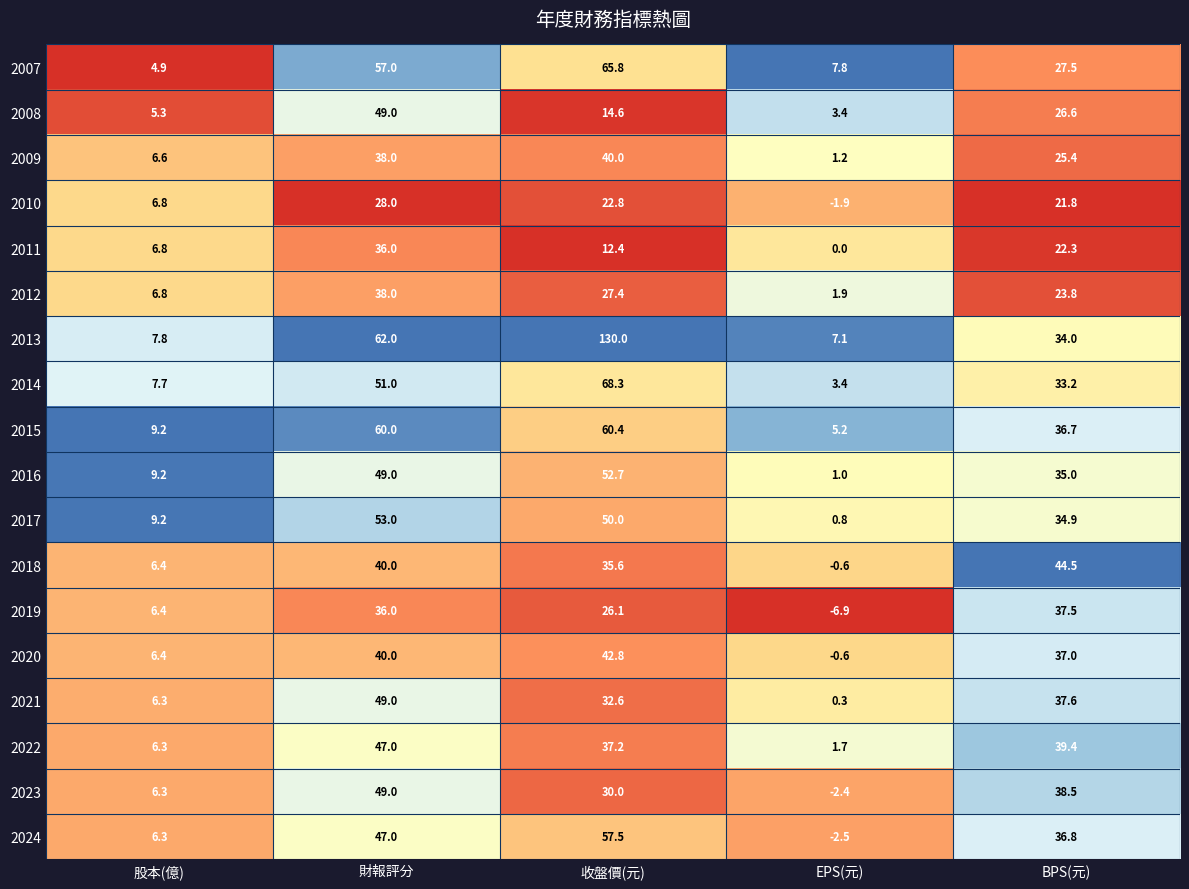

How many distinct data groups are displayed?

18